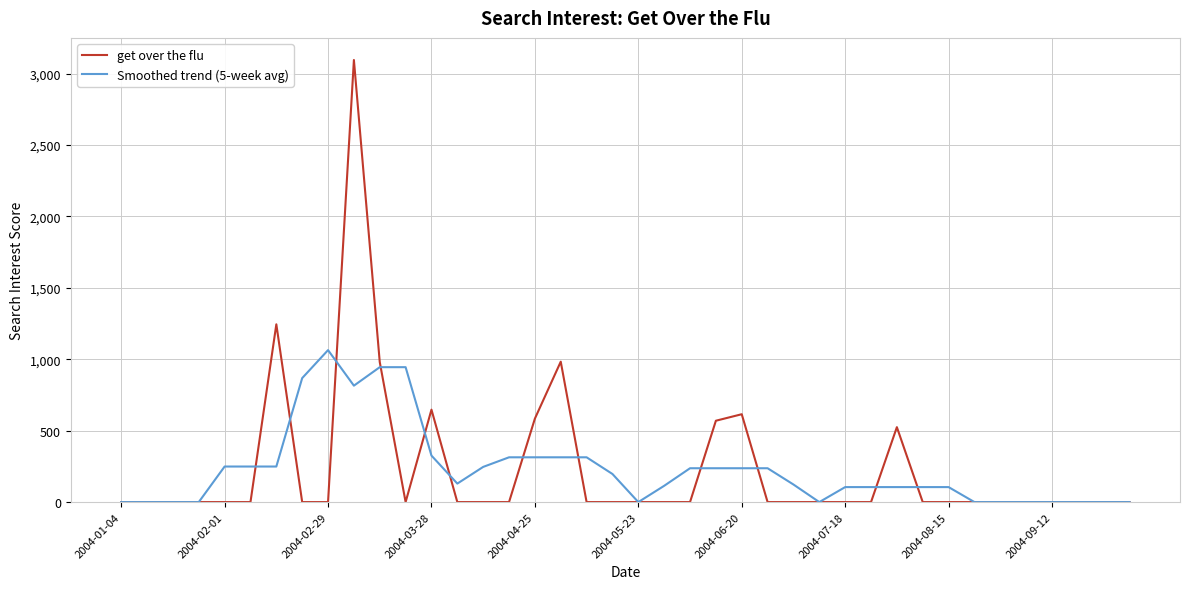

What is the maximum value shown in the chart?

3095.6